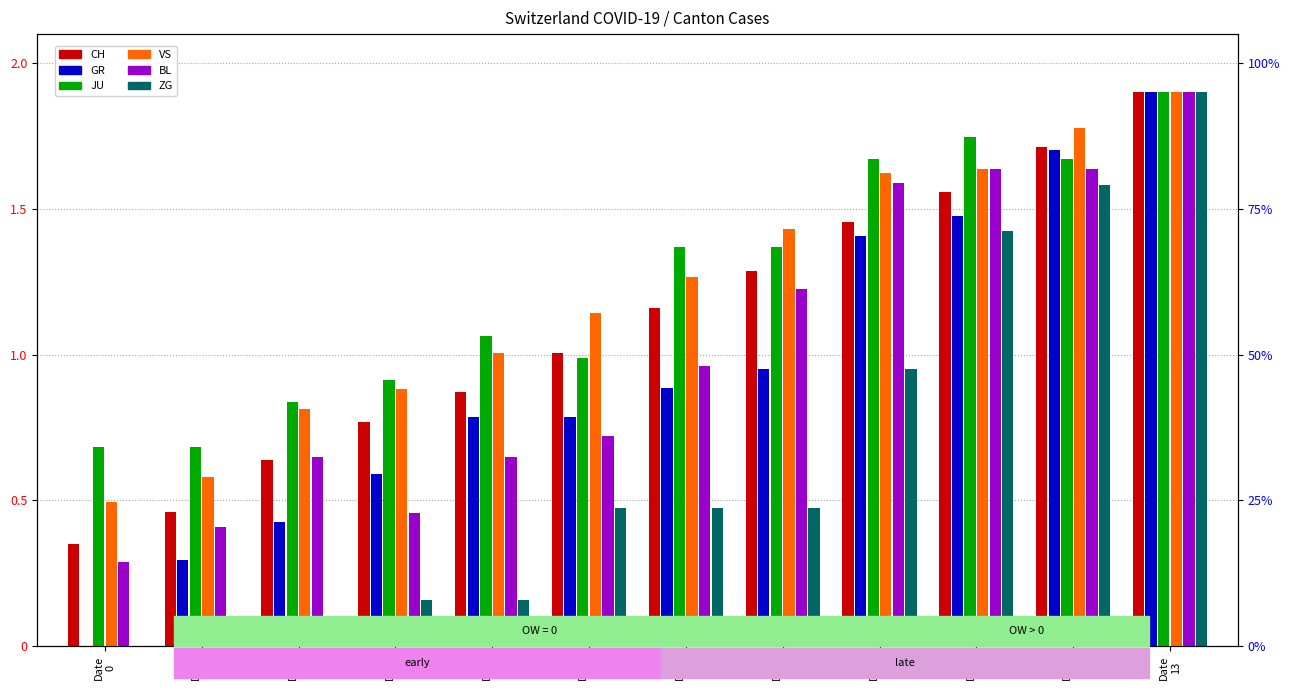

What is the sum of all GR values?

11.2